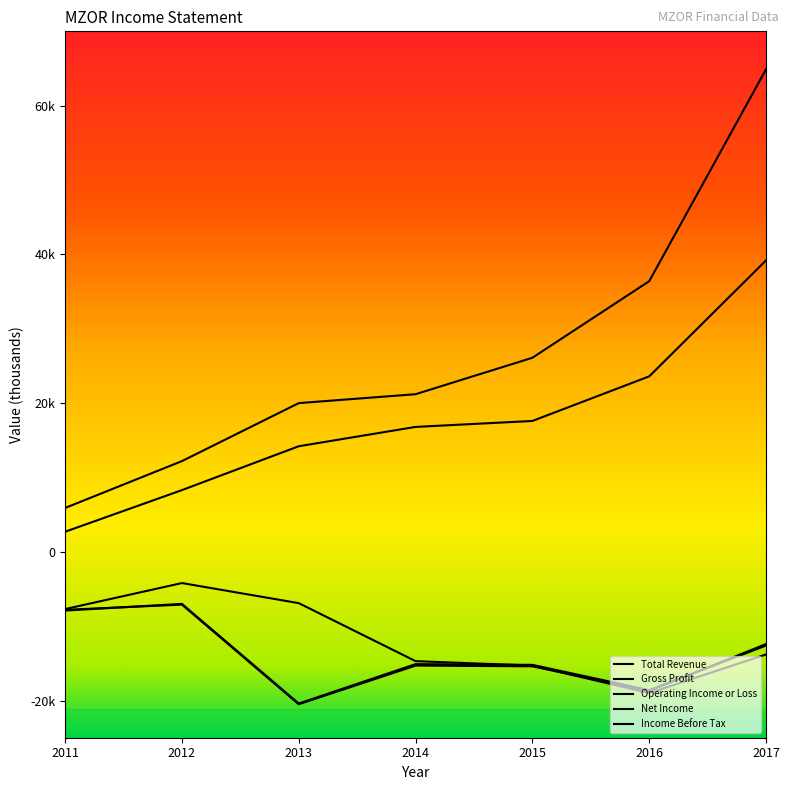

At which category is the sum across all series the highest?

2017